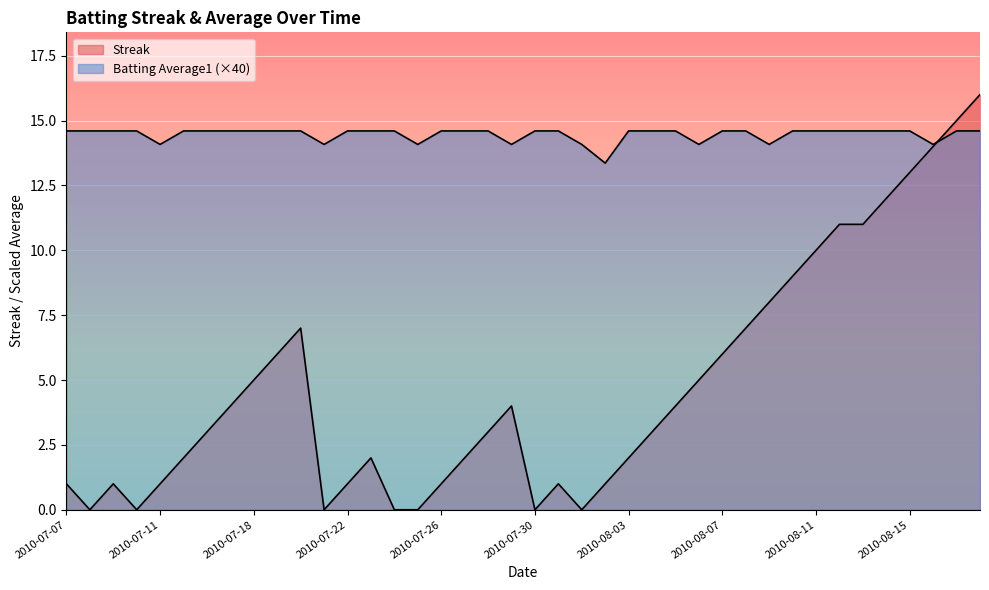

How many lines are shown in the chart?

2